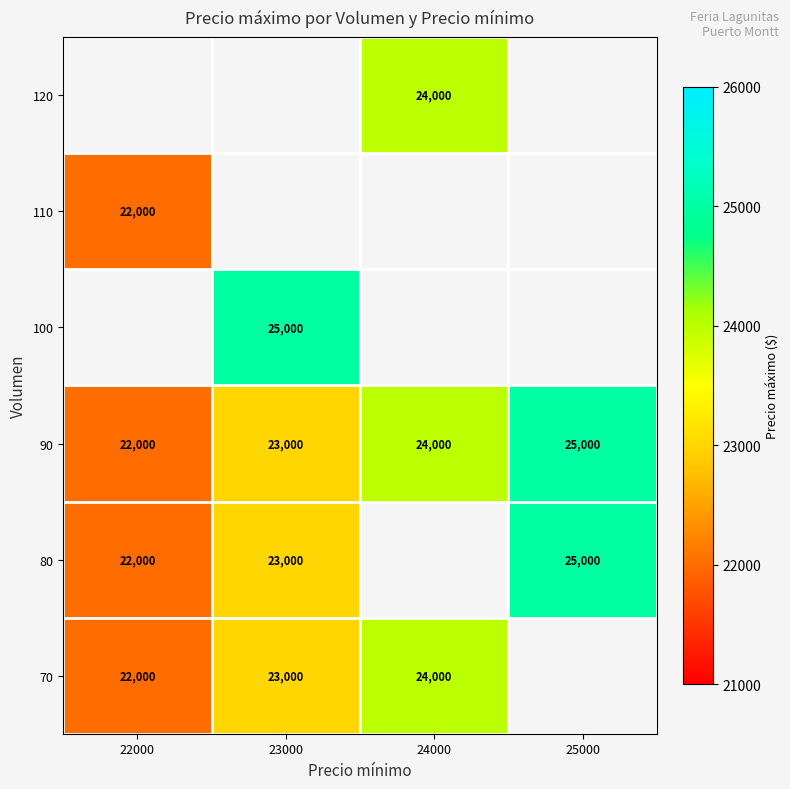

The 90 series shows 5066 at 23000. True or false?

False